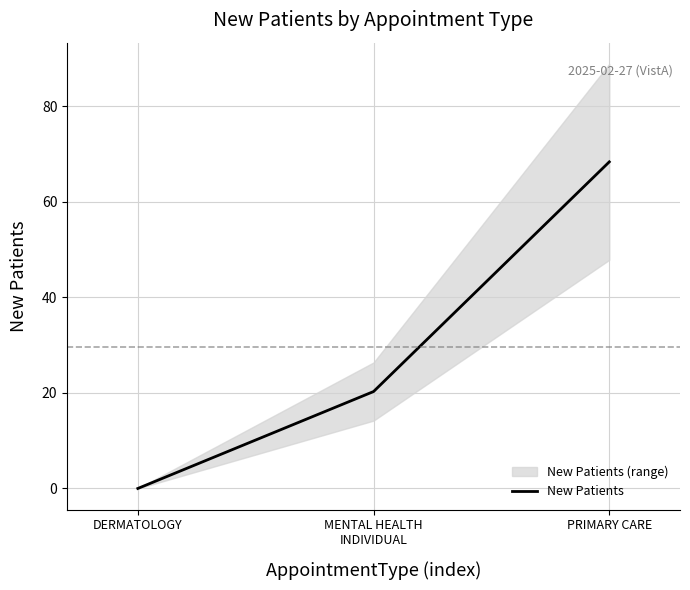

True or false: the data shows 20.3 at MENTAL HEALTH
INDIVIDUAL.

True